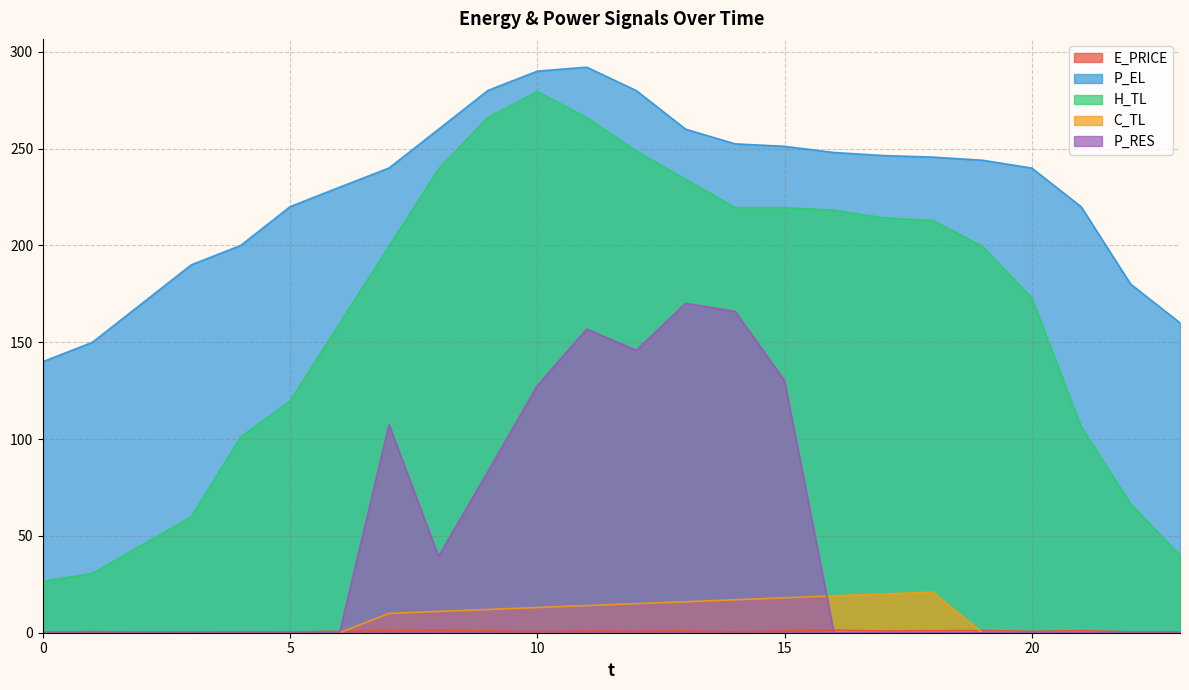

What is the spread (max minus min) of values at 6?

230.1